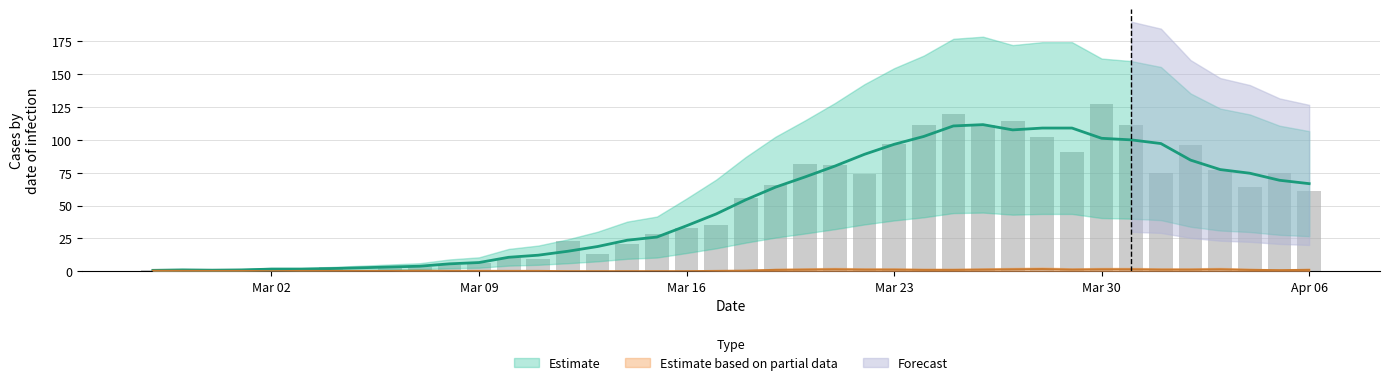

The chart shows a value of 89 at Mar 30. True or false?

False